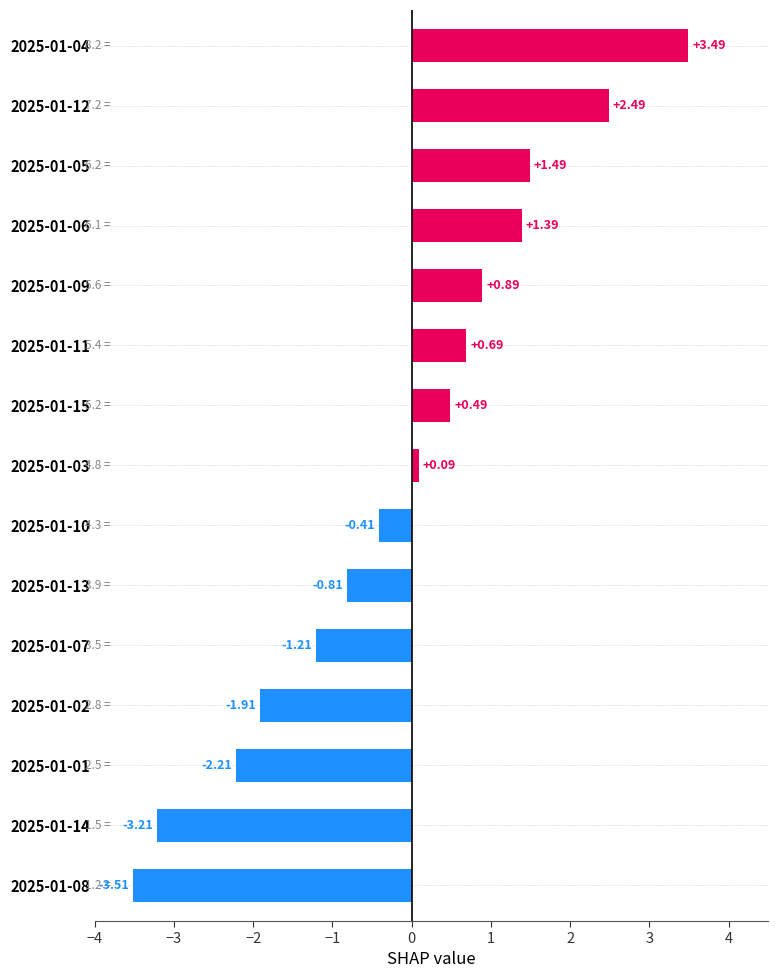

What is the maximum value shown in the chart?

3.5